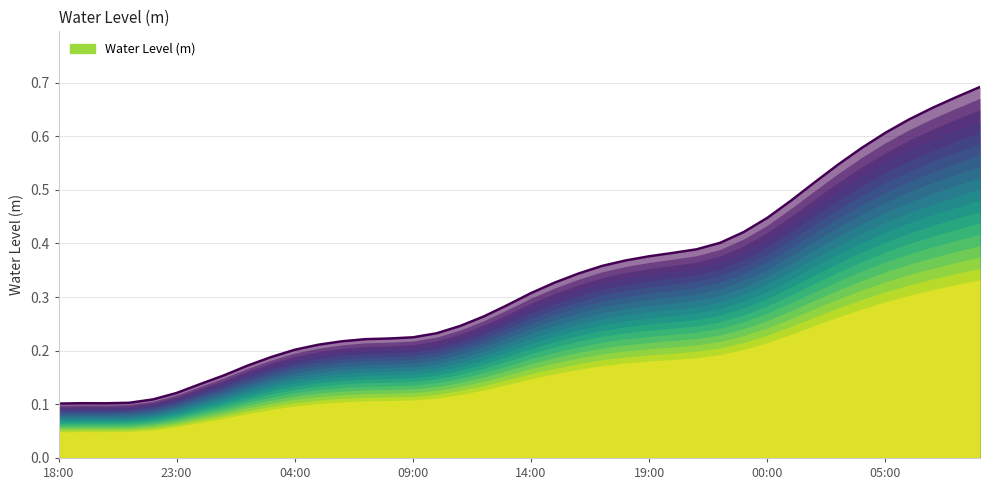

How many points are lower than both their immediate neighbors (excluding endpoints)?

1